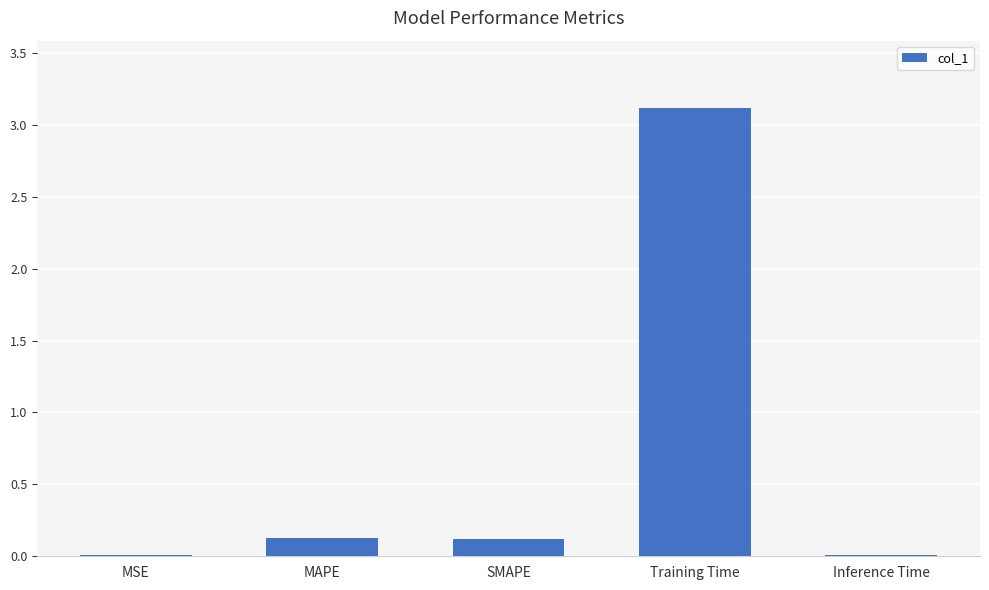

Does the chart contain stacked bars?

No